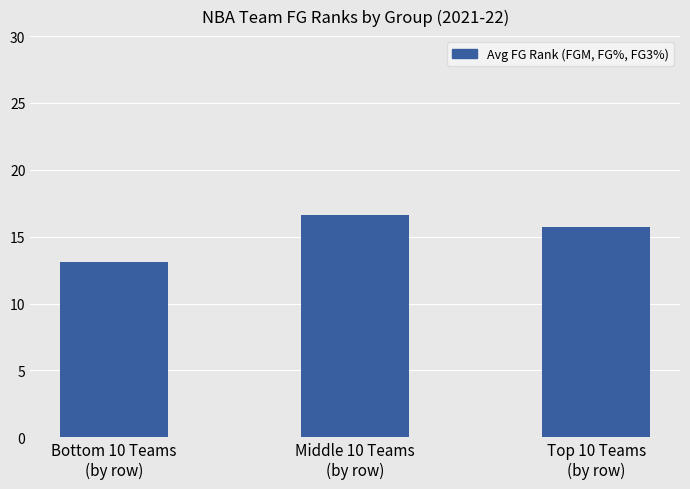

What is the sum of the values at Bottom 10 Teams
(by row) and Middle 10 Teams
(by row)?

29.7